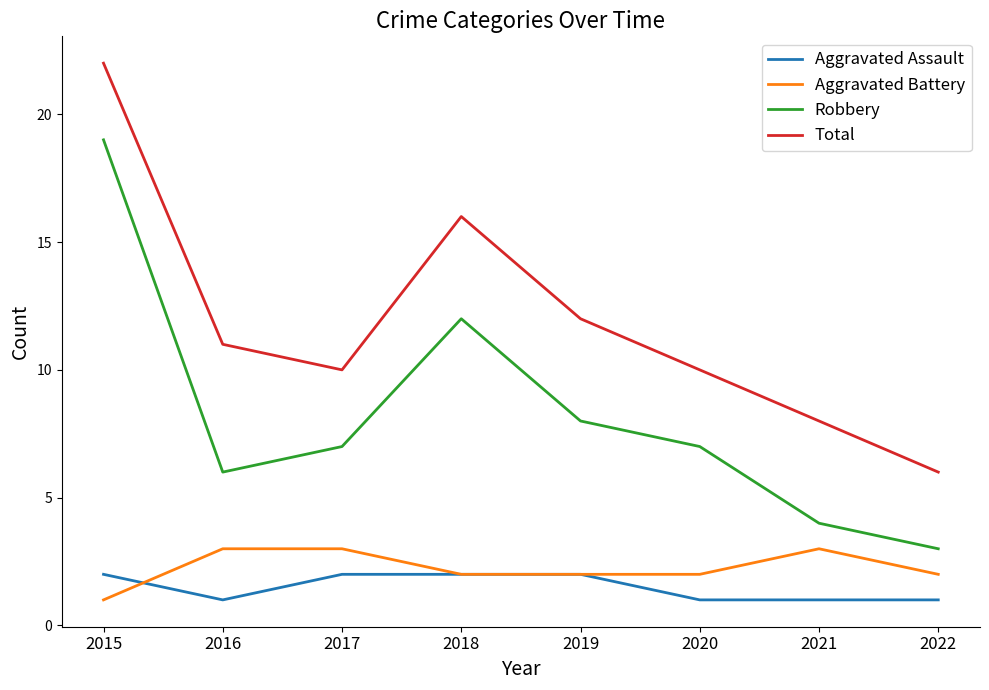

Which series changed the most between 2015 and 2019?

Robbery